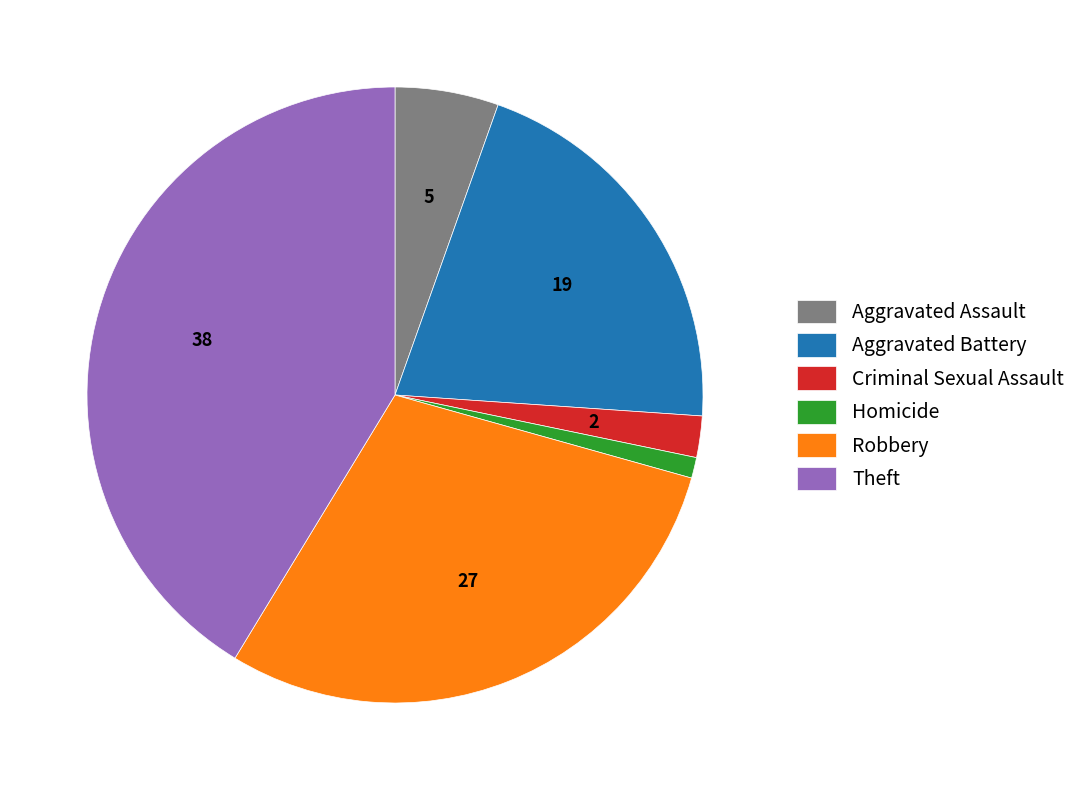

What is the smallest slice in the pie chart?

Homicide